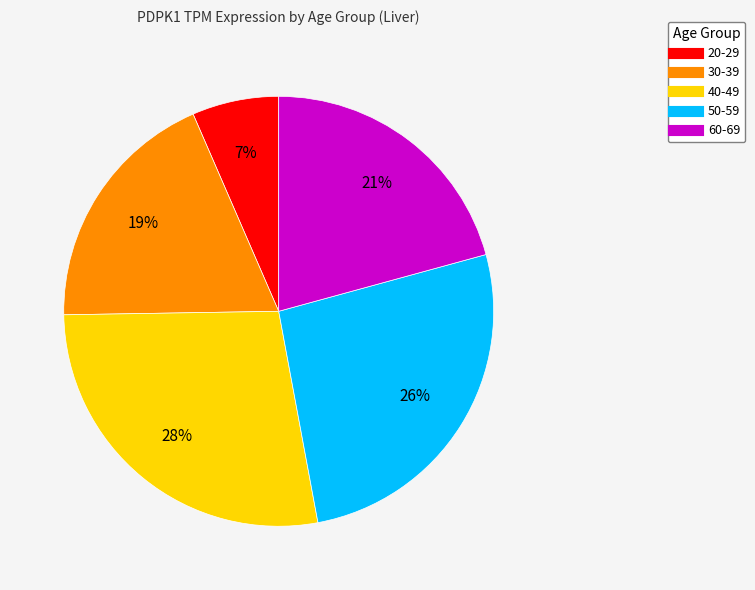

Rank the categories by value from highest to lowest.

40-49, 50-59, 60-69, 30-39, 20-29